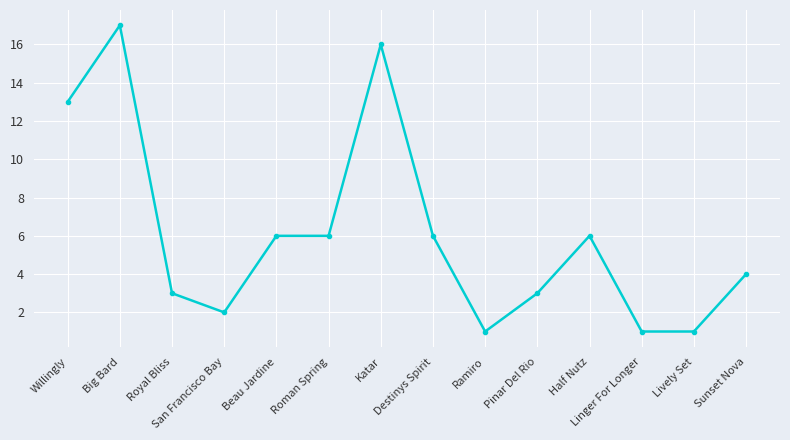

What is the label of the 2nd point from the left?

Big Bard